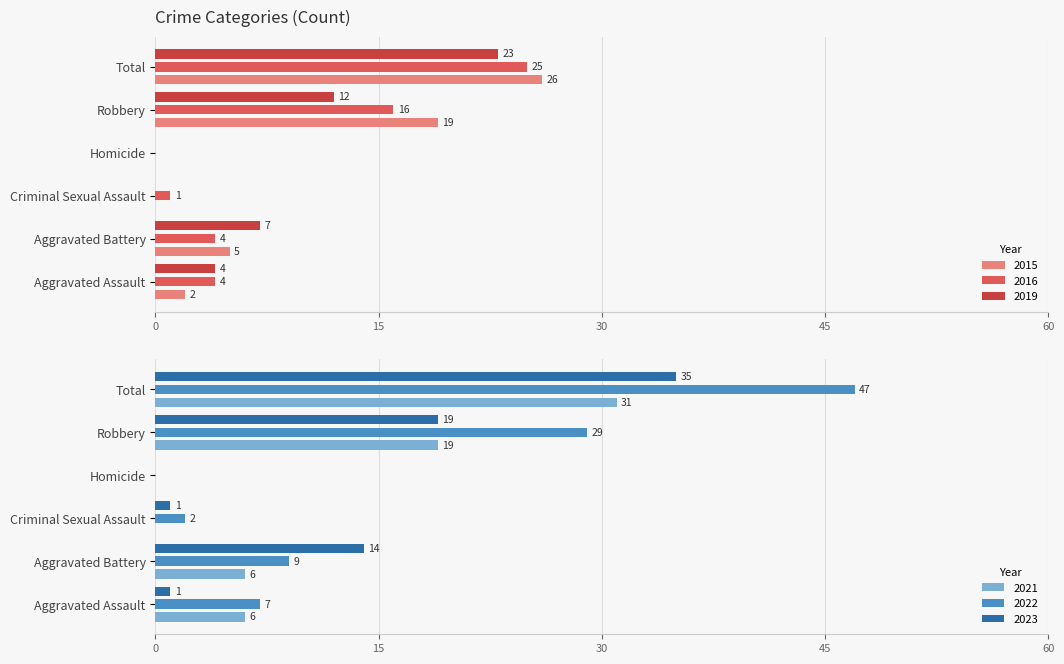

How many values in the 2016 series exceed 4?

2